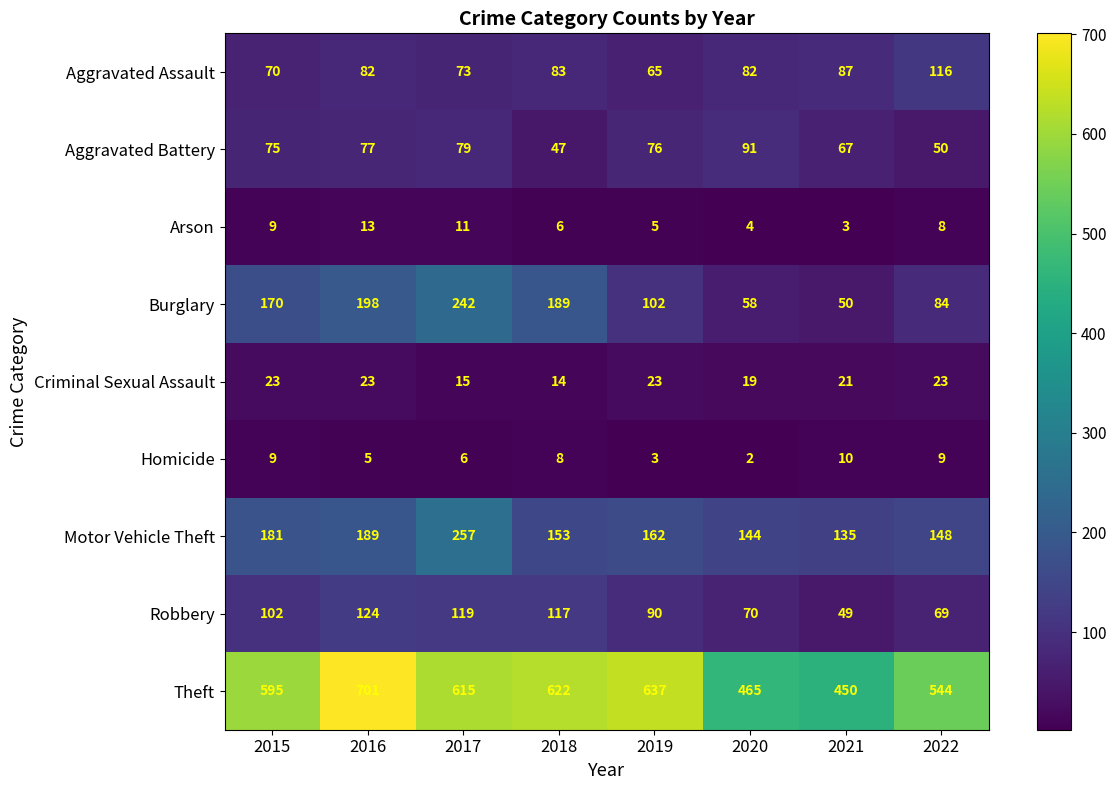

What is the average value of the Aggravated Battery series?

70